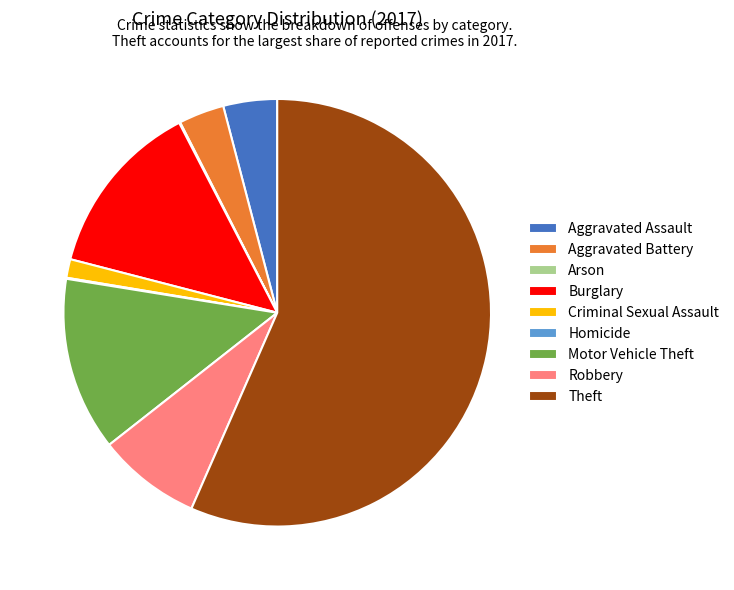

Does Robbery account for over 50% of the chart?

No